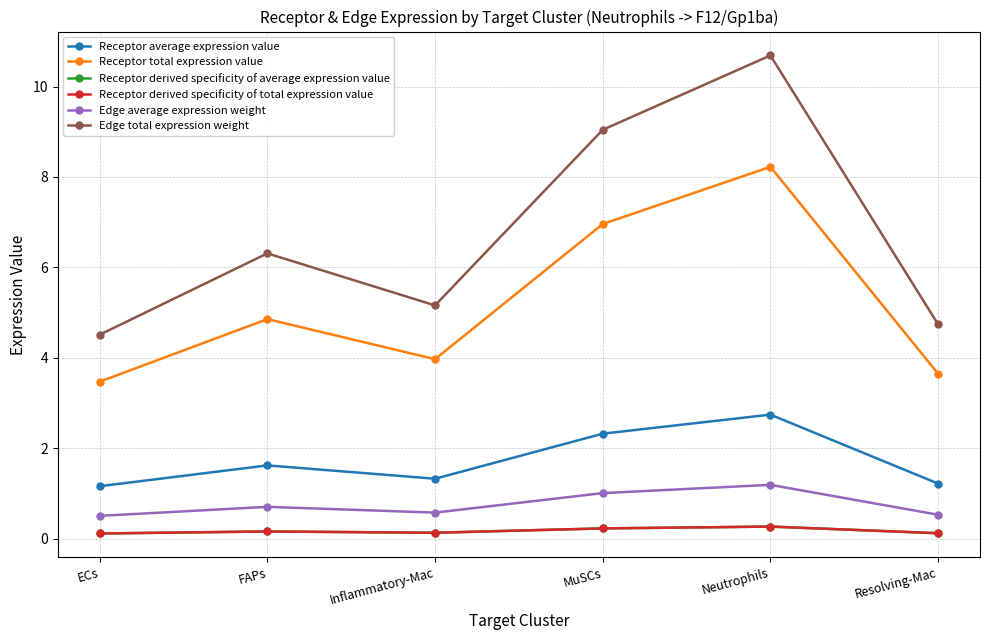

Is this an area chart (filled region under the line)?

No